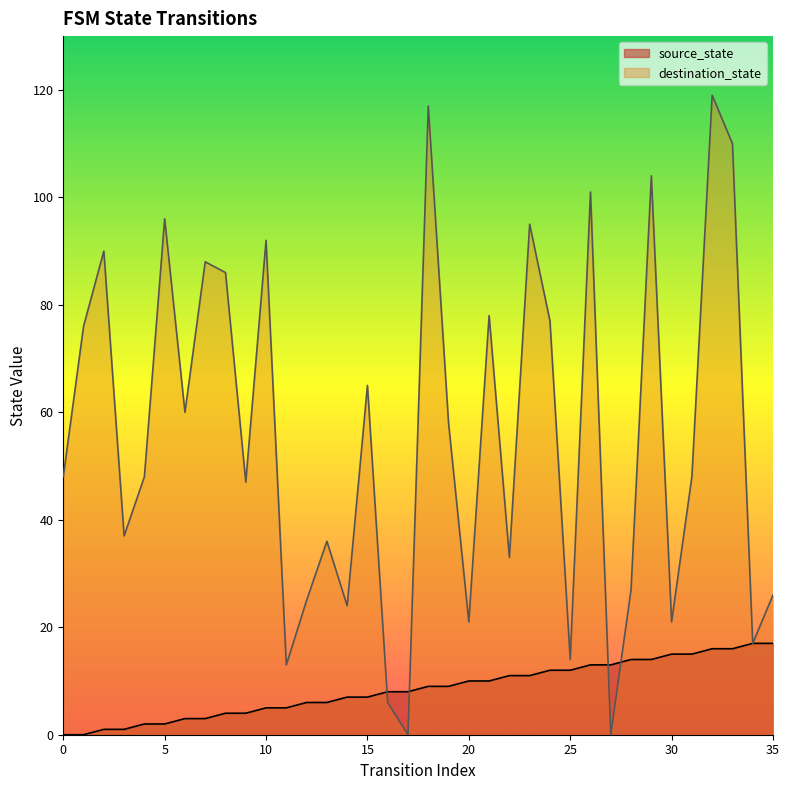

What is the value of the destination_state point at the 10th from the left?

47